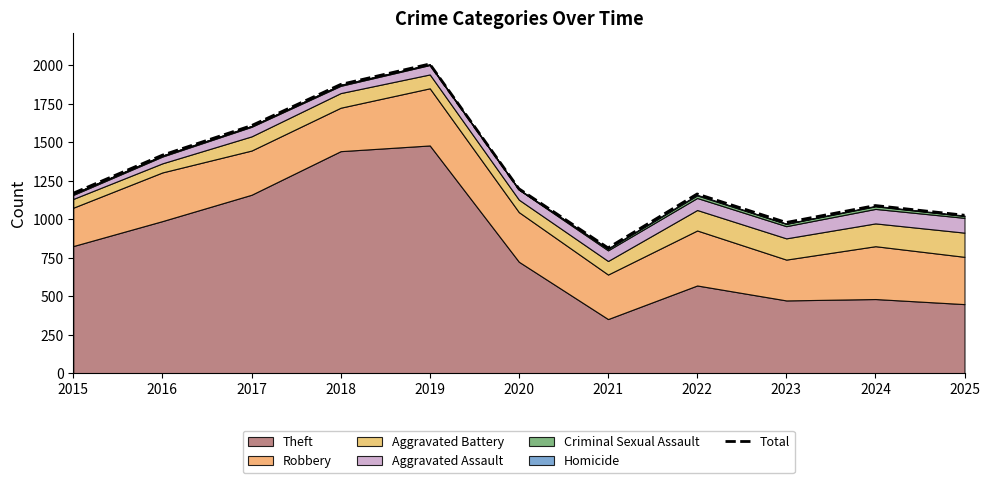

At which label is the value closest to 1412?

2016